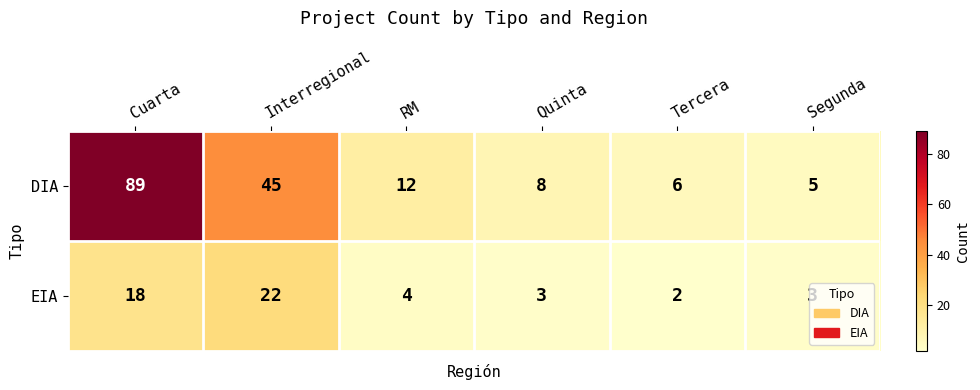

What is the difference between the EIA values at Quinta and Interregional?

19